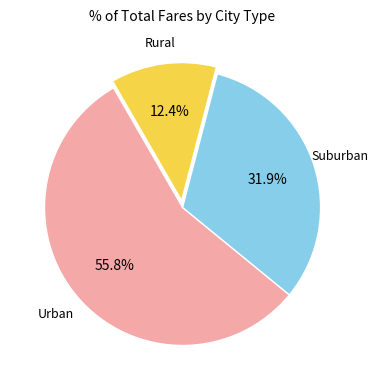

Is there any slice that represents more than half of the pie?

Yes